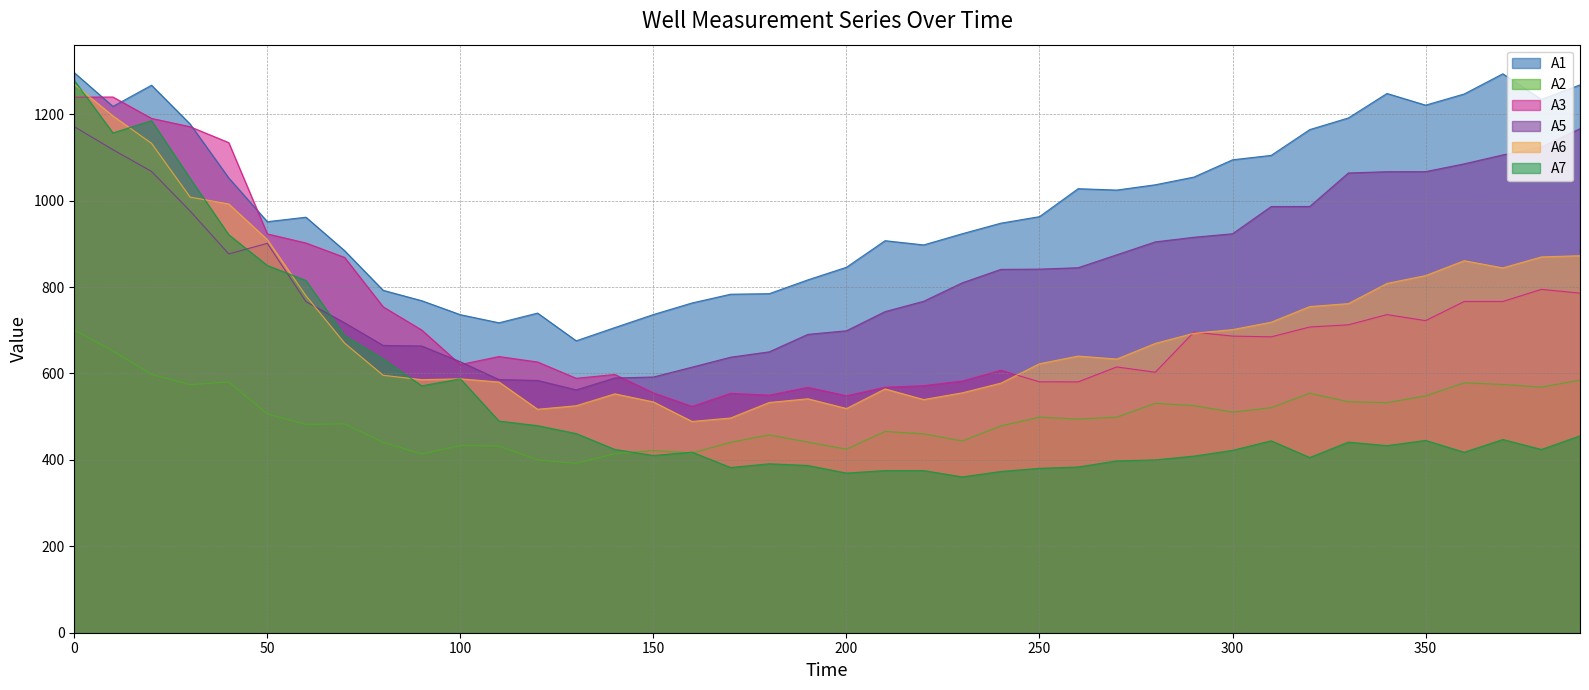

What value does the A7 series have at 40?

921.3